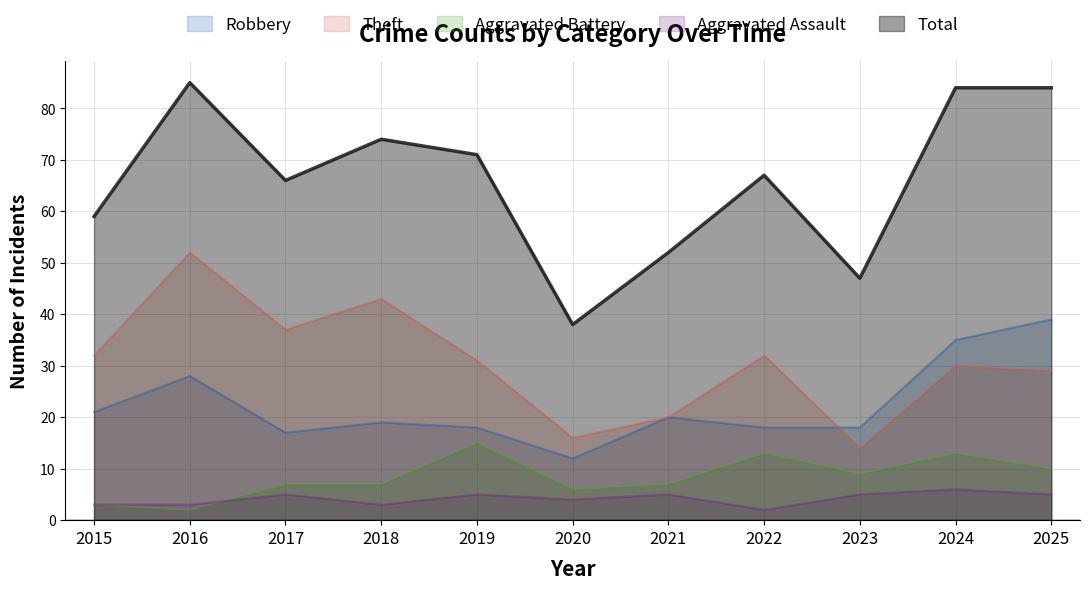

The Robbery series shows 18 at 2023. True or false?

True